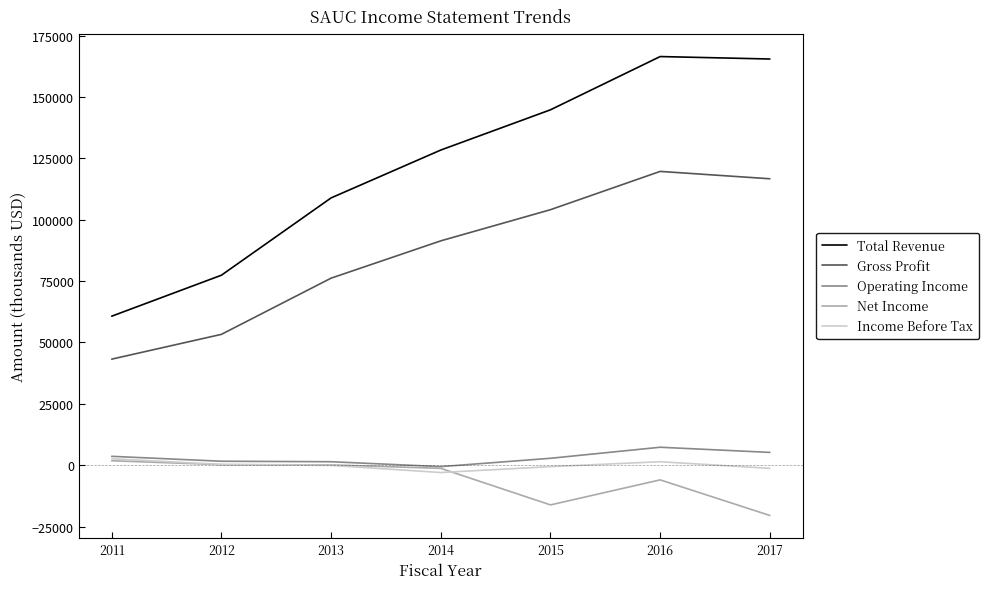

How many lines are shown in the chart?

5